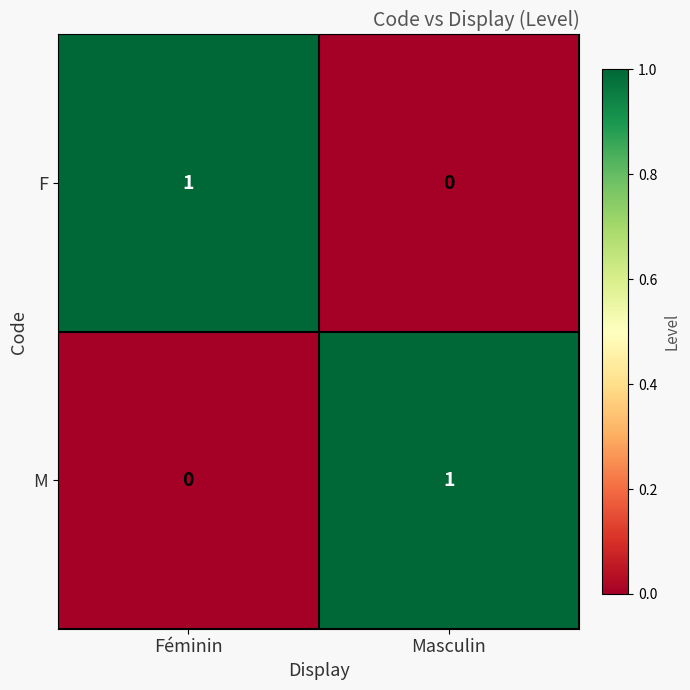

At which label is F closest to 0?

Masculin